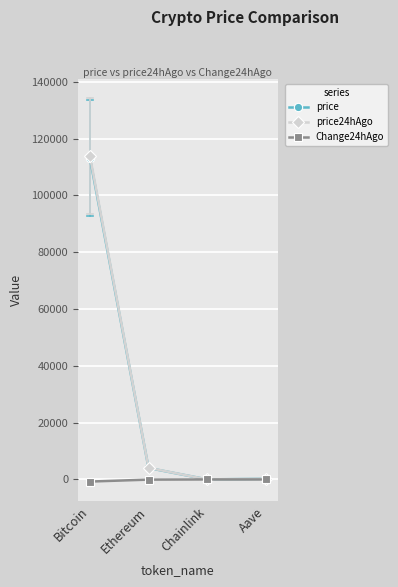

True or false: price and price24hAgo cross at least once.

False